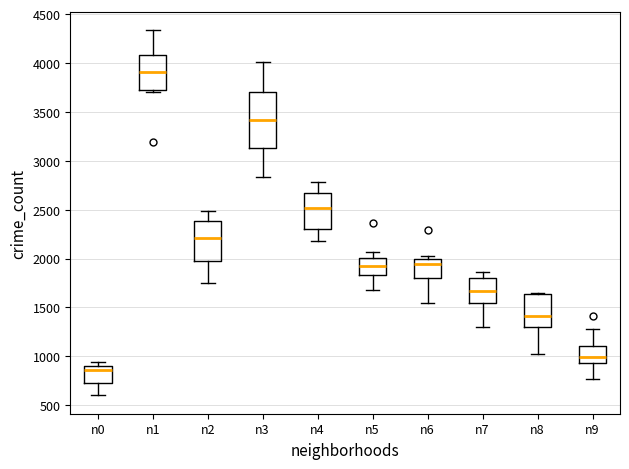

Reading left to right, read every box against the y-axis: the position of its median line, the range the box covers, and the ends of its whiskers. The values are not printed on the chart, so give them approximately, as read against the axis.

n0: median 850, box 700 to 900, whiskers 600 to 950
n1: median 3900, box 3750 to 4100, whiskers 3700 to 4350
n2: median 2200, box 1950 to 2400, whiskers 1750 to 2500
n3: median 3400, box 3150 to 3700, whiskers 2850 to 4000
n4: median 2500, box 2300 to 2650, whiskers 2200 to 2800
n5: median 1900, box 1850 to 2000, whiskers 1700 to 2050
n6: median 1950, box 1800 to 2000, whiskers 1550 to 2050
n7: median 1650, box 1550 to 1800, whiskers 1300 to 1850
n8: median 1400, box 1300 to 1650, whiskers 1000 to 1650
n9: median 1000, box 950 to 1100, whiskers 750 to 1300